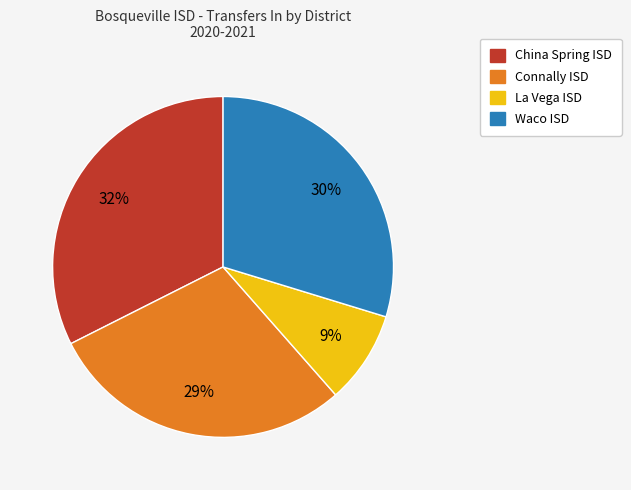

Is there any slice that represents more than half of the pie?

No